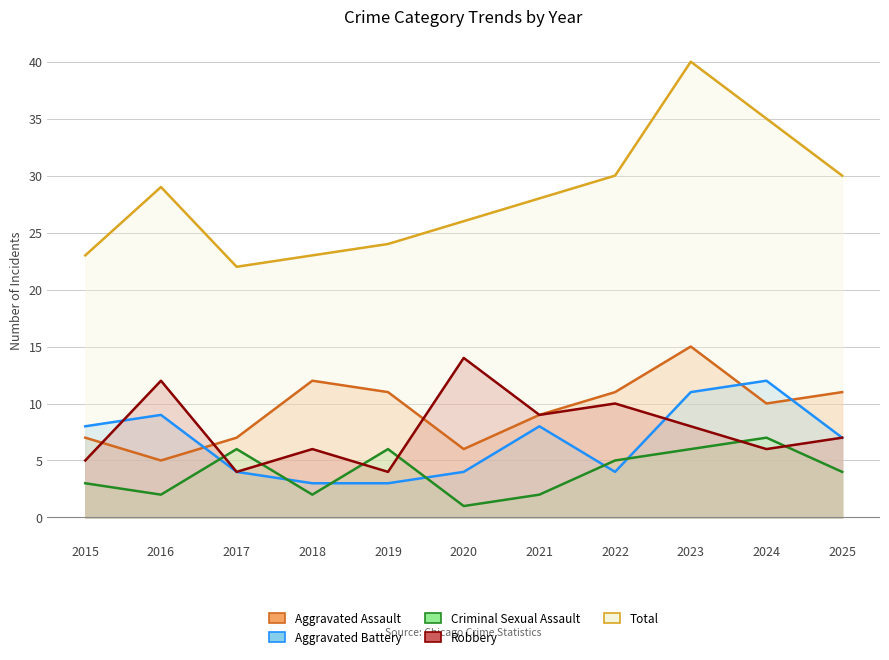

Reading right to left, extract all data points from this chart.

Aggravated Assault: 11	10	15	11	9	6	11	12	7	5	7
Aggravated Battery: 7	12	11	4	8	4	3	3	4	9	8
Criminal Sexual Assault: 4	7	6	5	2	1	6	2	6	2	3
Robbery: 7	6	8	10	9	14	4	6	4	12	5
Total: 30	35	40	30	28	26	24	23	22	29	23